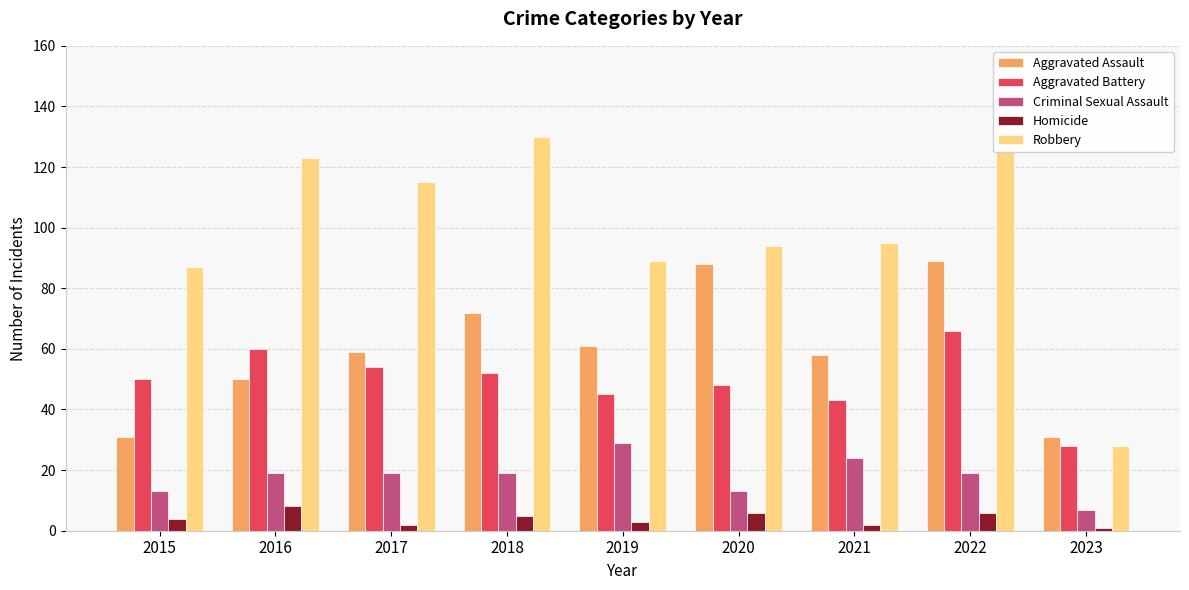

Which series has the widest spread of values?

Robbery